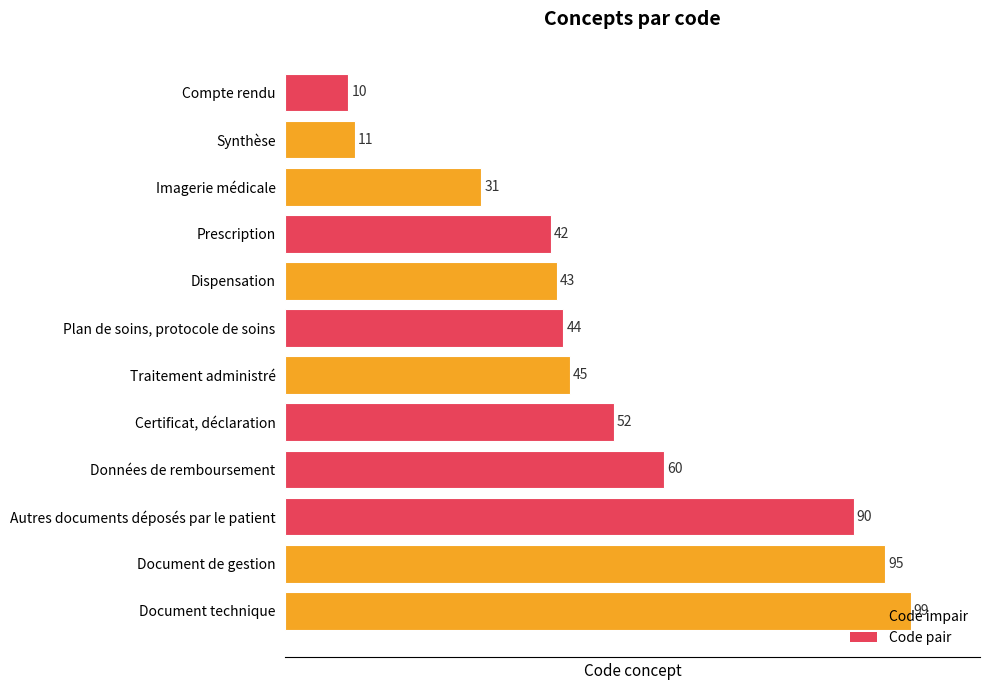

What is the change in value from Plan de soins, protocole de soins to Document de gestion?

+51